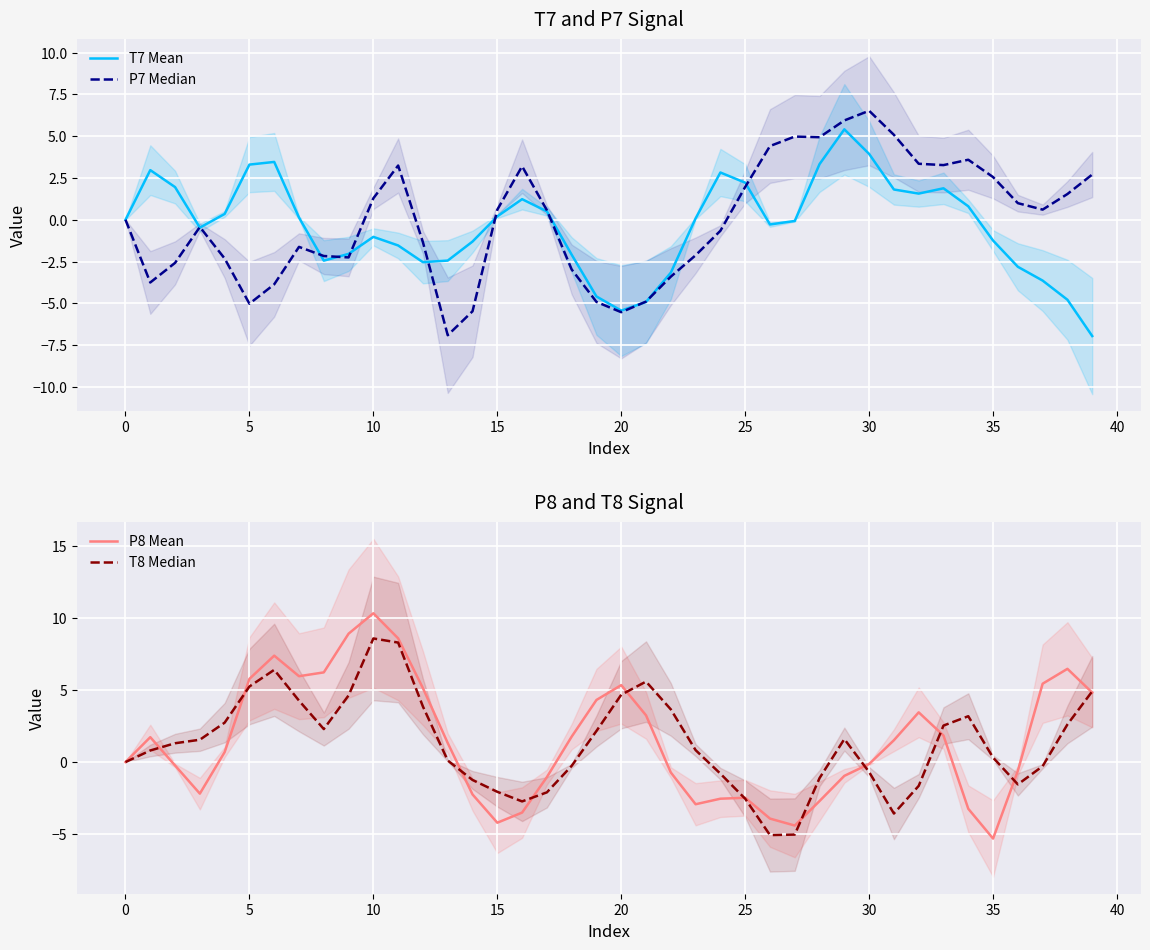

Reading left to right, list all the values displayed in this chart.

T7 Mean: 0.0	3.0	2.0	-0.5	0.3	3.3	3.5	0.1	-2.4	-2.0	-1.0	-1.5	-2.5	-2.4	-1.3	0.2	1.2	0.5	-2.1	-4.6	-5.4	-4.9	-3.2	0.1	2.8	2.2	-0.3	-0.1	3.3	5.4	3.9	1.8	1.6	1.9	0.8	-1.2	-2.8	-3.6	-4.8	-7.0
P7 Median: -0.0	-3.7	-2.6	-0.4	-2.3	-5.0	-3.9	-1.6	-2.2	-2.3	1.3	3.2	-1.3	-6.9	-5.5	0.6	3.2	0.6	-3.0	-4.9	-5.5	-4.9	-3.4	-2.1	-0.7	2.0	4.4	5.0	4.9	5.9	6.5	5.1	3.3	3.3	3.6	2.6	1.0	0.6	1.5	2.7
P8 Mean: -0.0	1.7	-0.2	-2.2	0.7	5.8	7.4	6.0	6.2	8.9	10.3	8.6	5.1	1.3	-2.3	-4.2	-3.5	-1.0	1.8	4.3	5.4	3.2	-0.7	-2.9	-2.5	-2.5	-3.9	-4.4	-2.7	-1.0	-0.1	1.5	3.5	1.8	-3.2	-5.3	-0.6	5.5	6.5	4.8
T8 Median: 0.0	0.8	1.3	1.6	2.7	5.3	6.4	4.3	2.3	4.6	8.6	8.3	3.9	0.1	-1.2	-2.1	-2.7	-2.1	-0.3	2.2	4.7	5.6	3.7	0.8	-0.8	-2.5	-5.1	-5.0	-1.1	1.6	-0.7	-3.6	-1.7	2.5	3.2	0.3	-1.6	-0.3	2.6	4.9